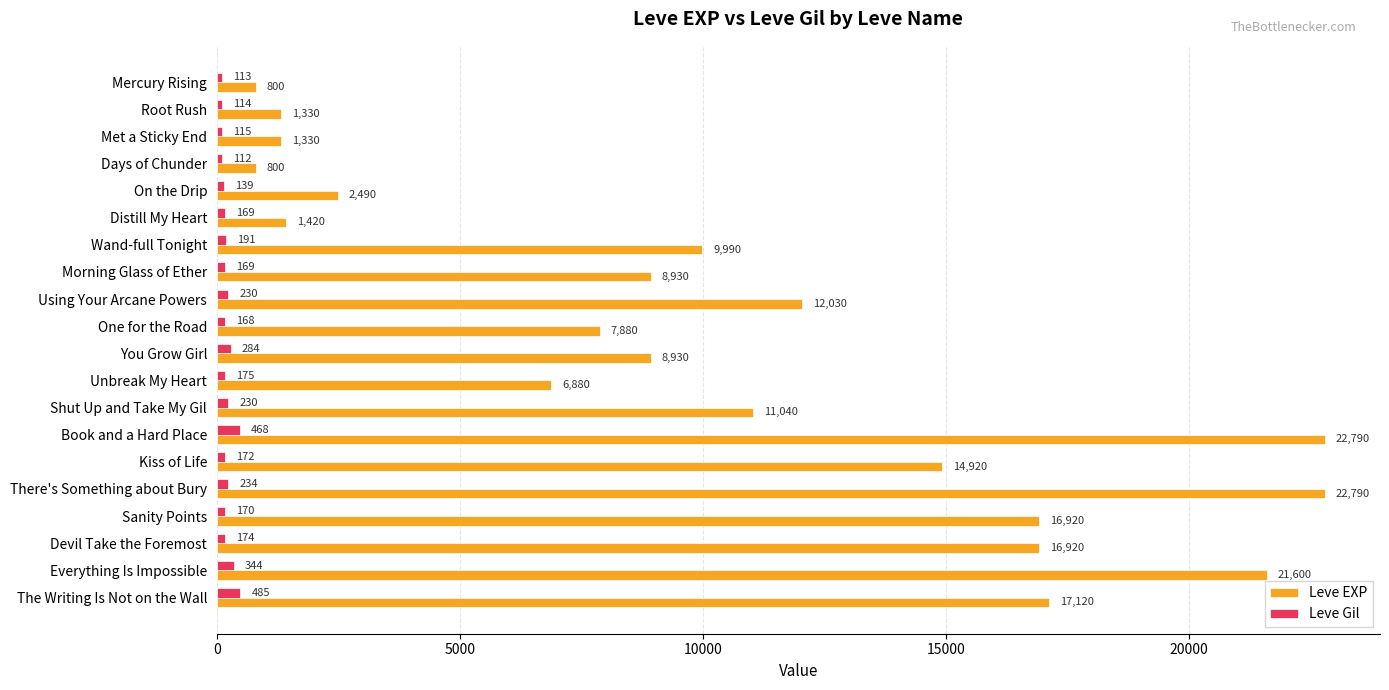

How many values in the Leve Gil series are below 174?

10